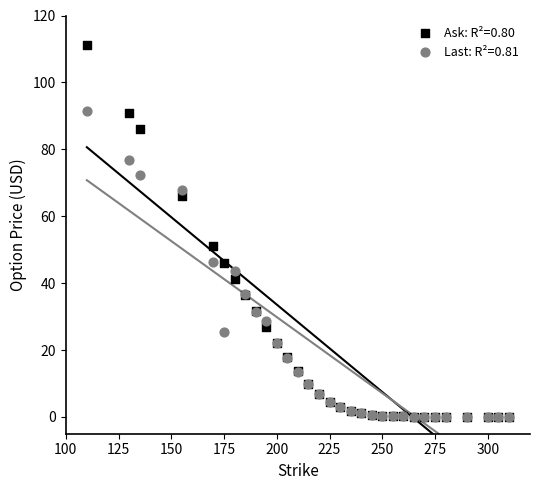

Across all series, what Y value is closest to 55?

51.1